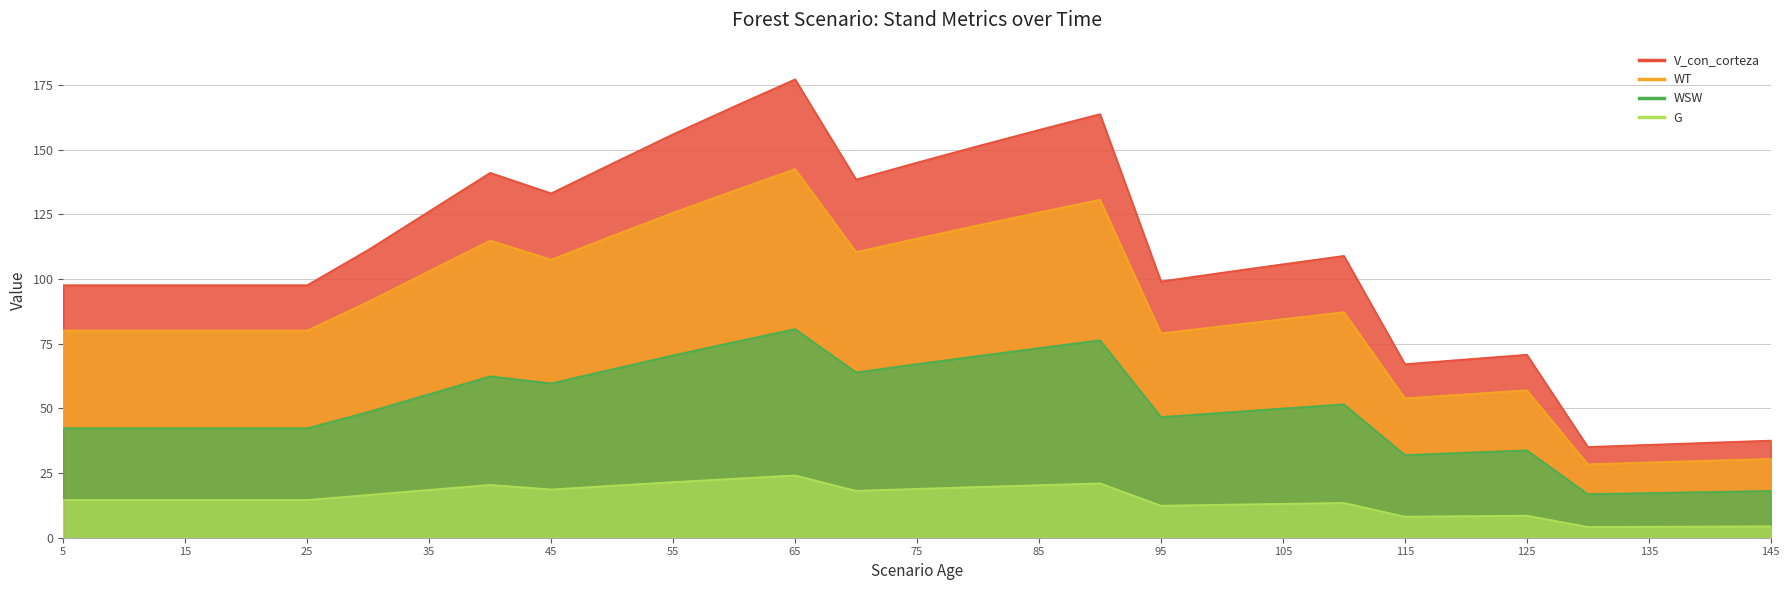

Count the number of data series in this chart.

4